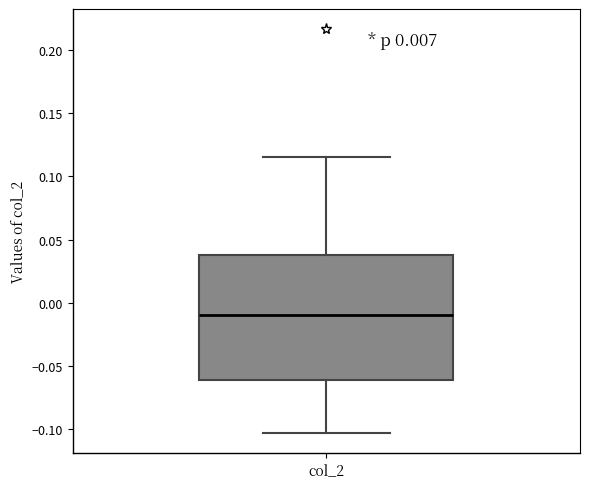

Where does the lower whisker of the box for col_2 end on the y-axis? The values are not printed on the chart, so give them approximately, as read against the axis.

-0.105